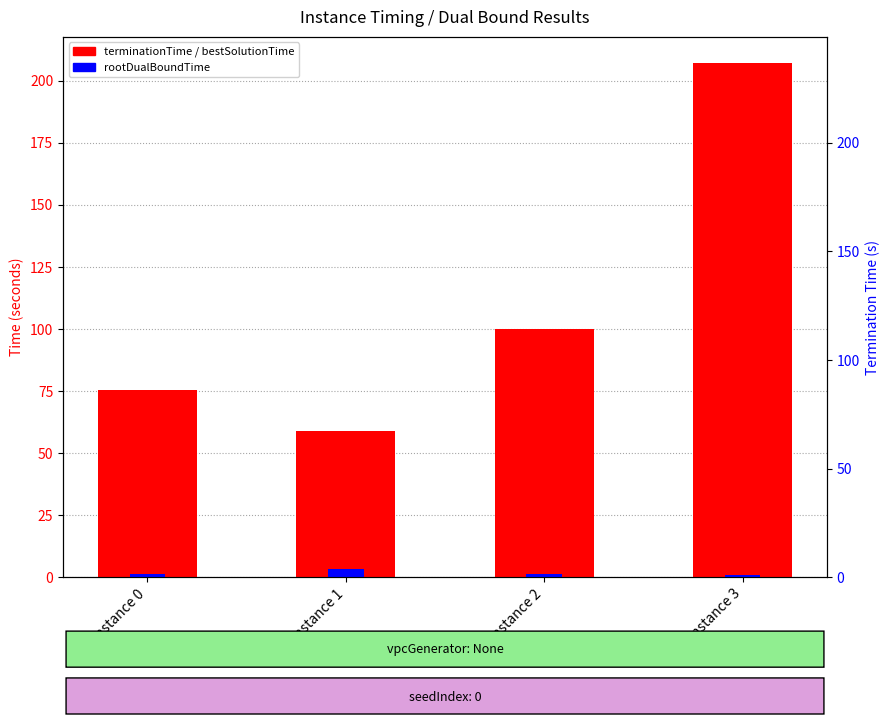

How many data points does each series have?

4